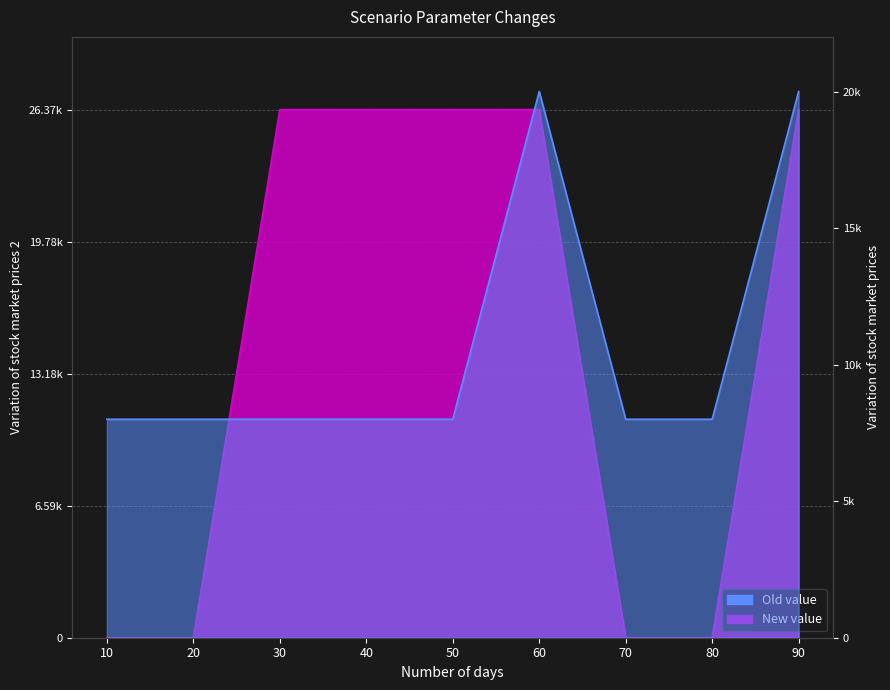

What is the difference between the maximum and minimum values in the New value series?

26370